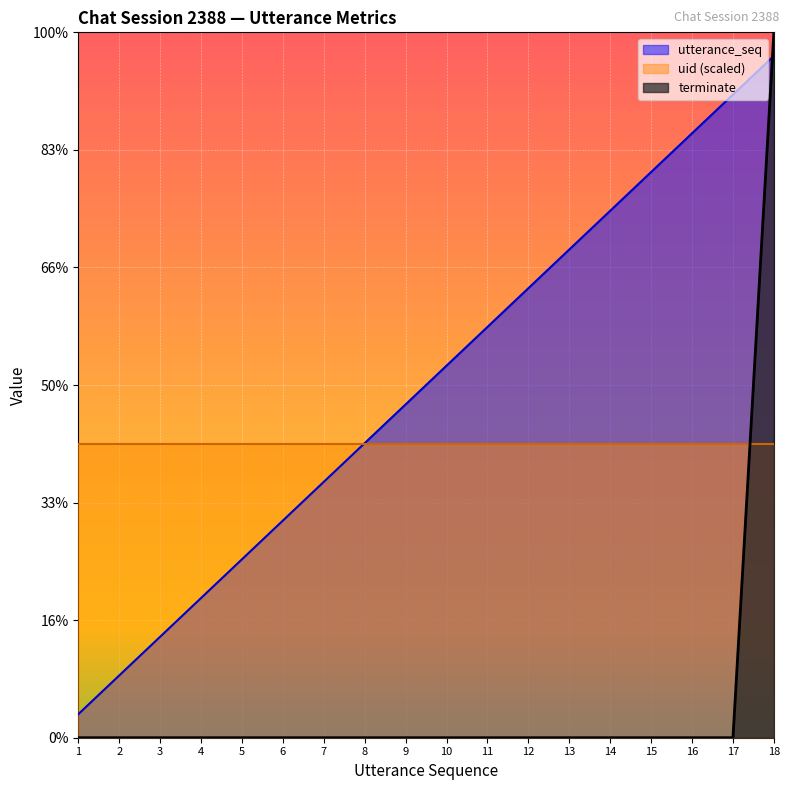

List the series in order of their peak value, lowest first.

uid (scaled), utterance_seq, terminate